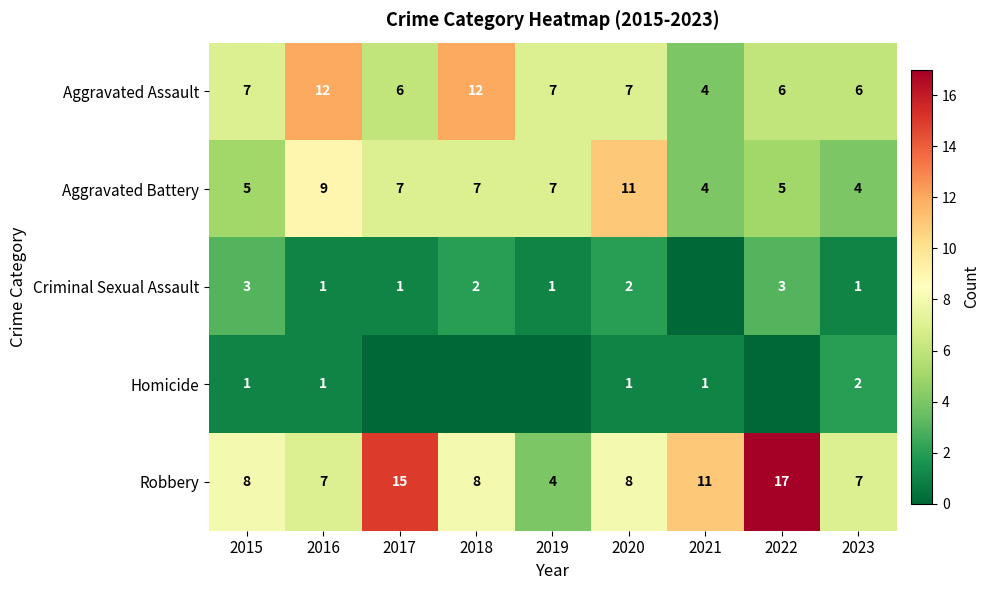

What is the total value across all series at 2023?

20